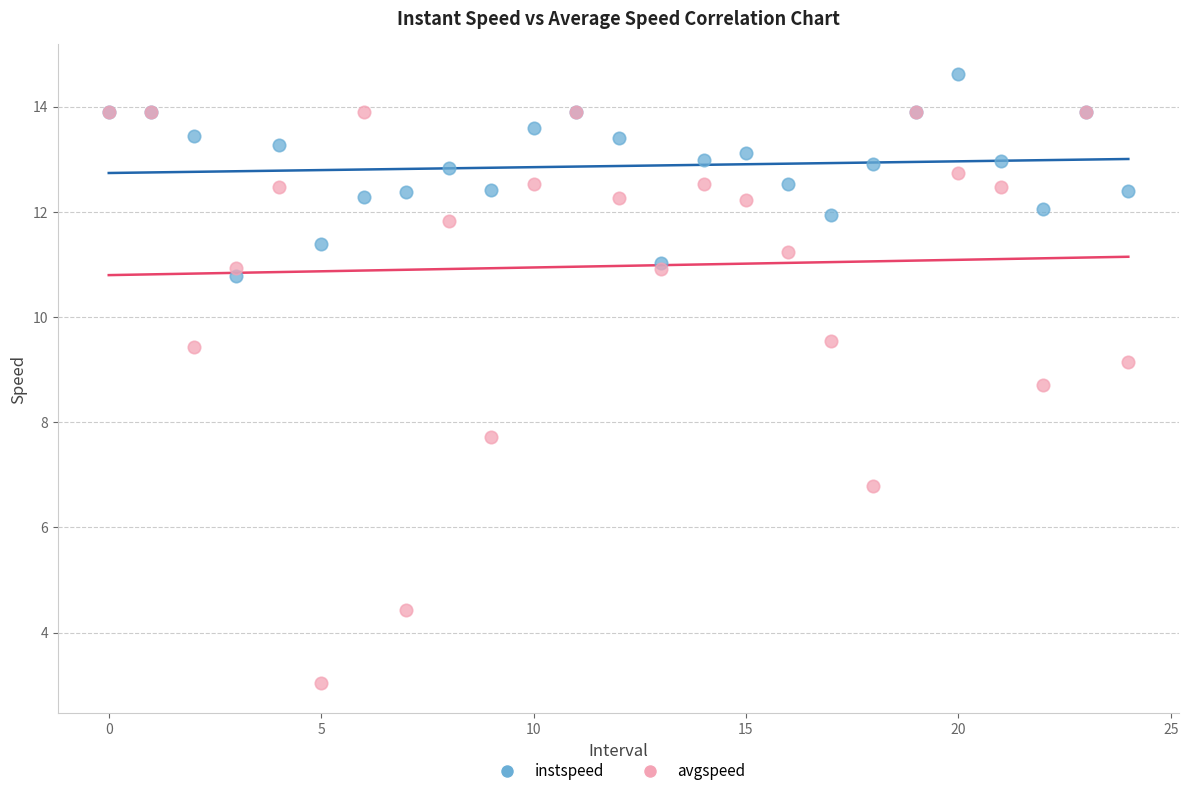

Which series has the widest spread of Y values?

avgspeed